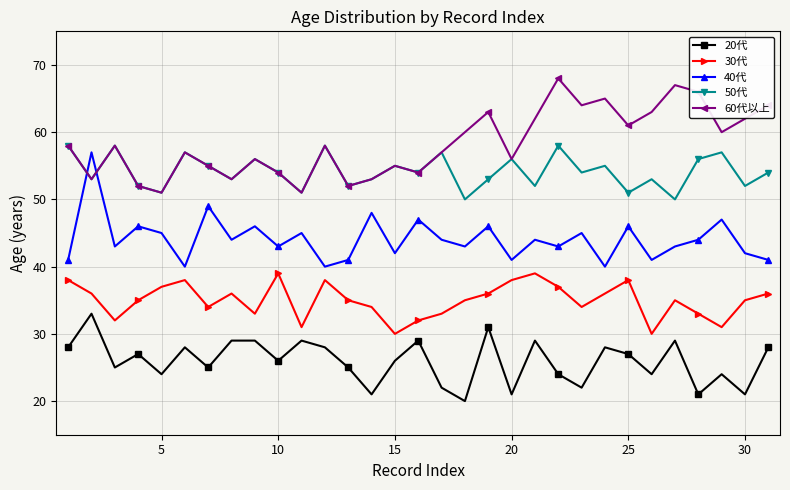

Is this an area chart (filled region under the line)?

No